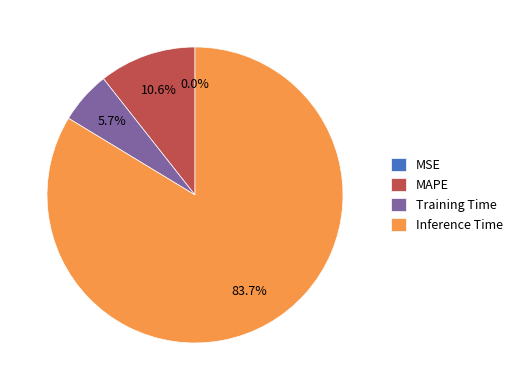

The MAPE slice represents 16% of the pie. True or false?

False